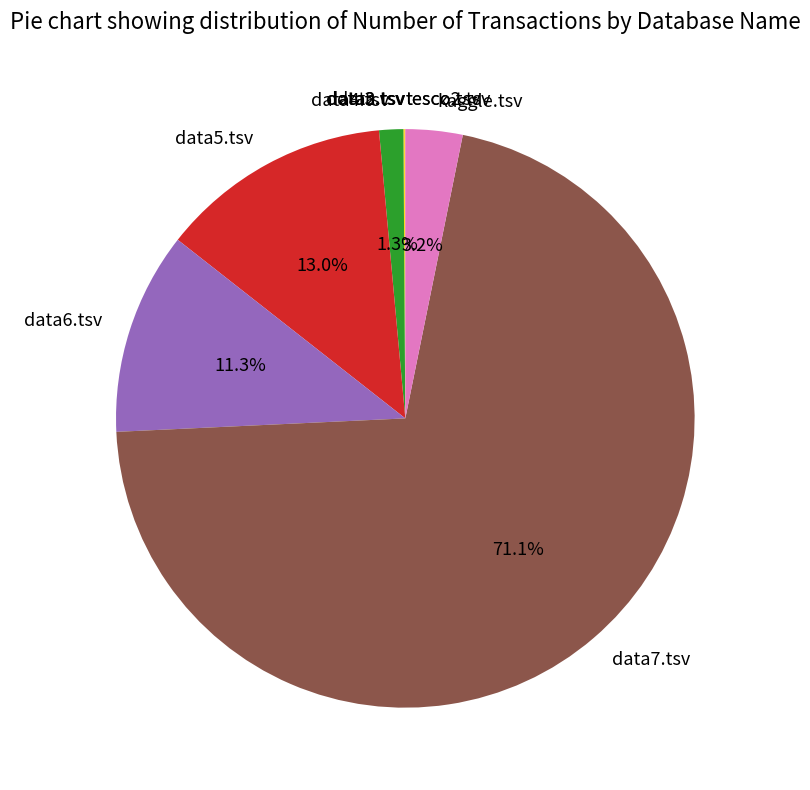

What percentage is NOT represented by data6.tsv?

88.7%